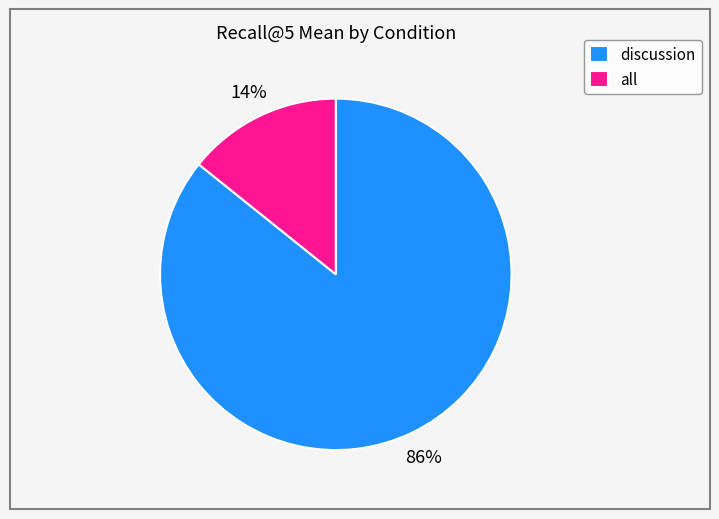

Count the number of slices in the pie.

2